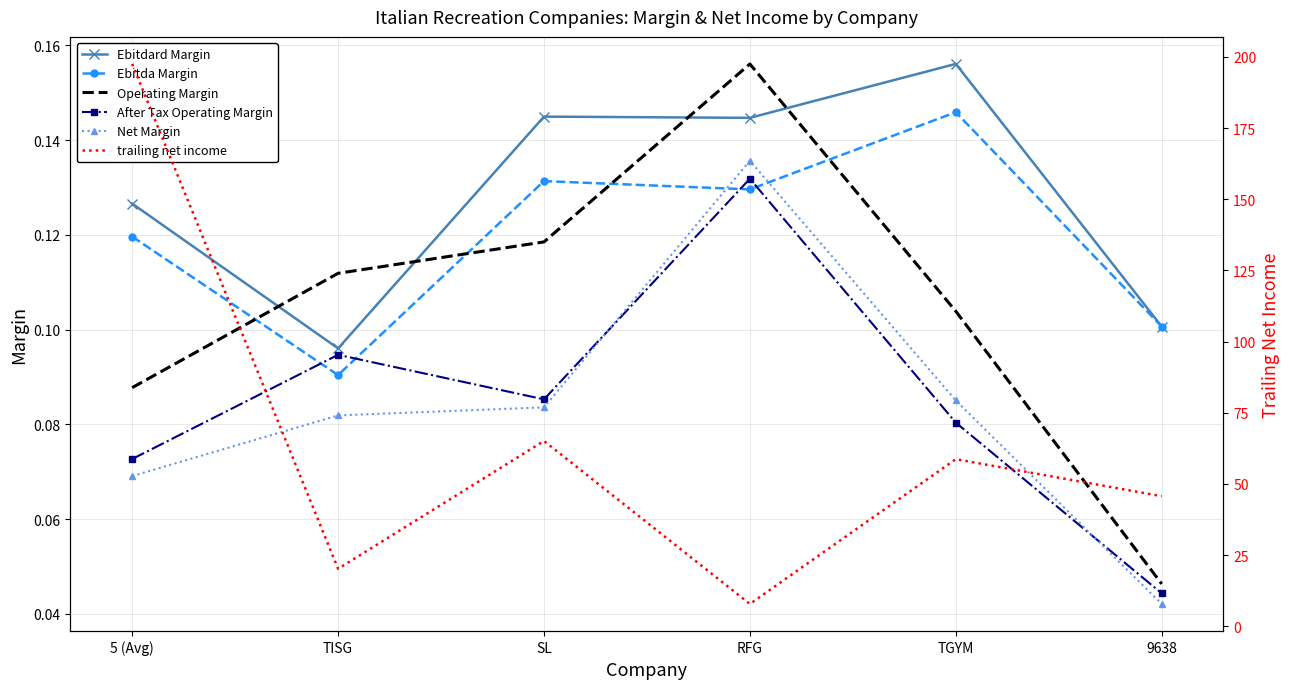

Rank the categories by After Tax Operating Margin value from lowest to highest.

9638, 5 (Avg), TGYM, SL, TISG, RFG